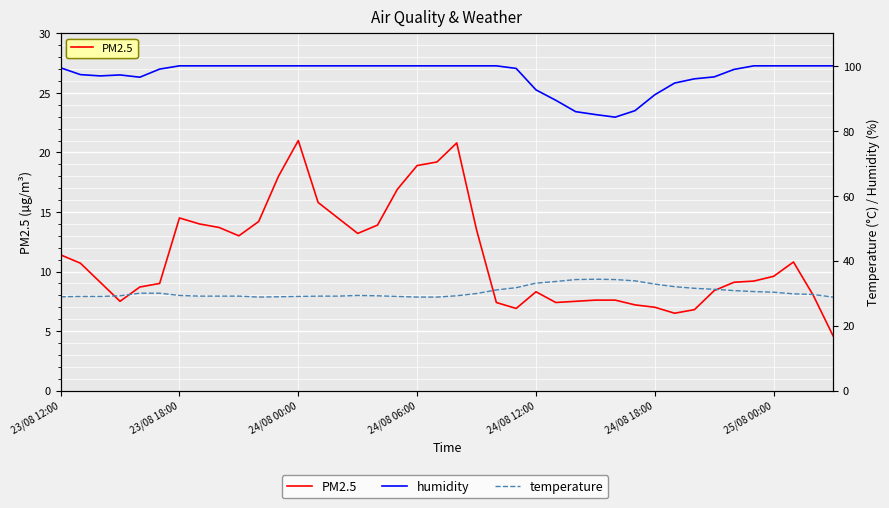

At how many categories does at least one series exceed 82?

40